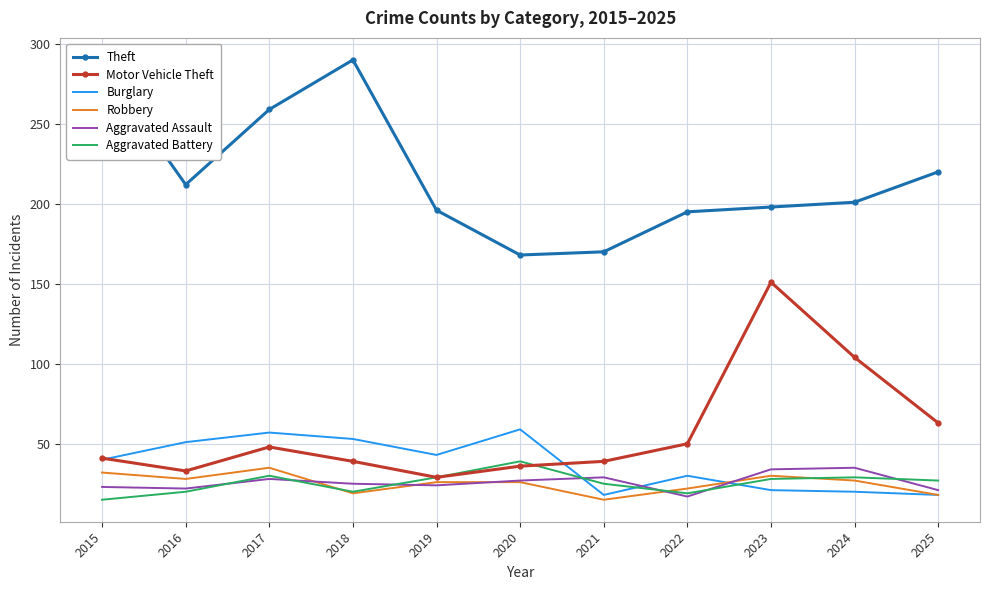

At how many categories does at least one series exceed 207?

5